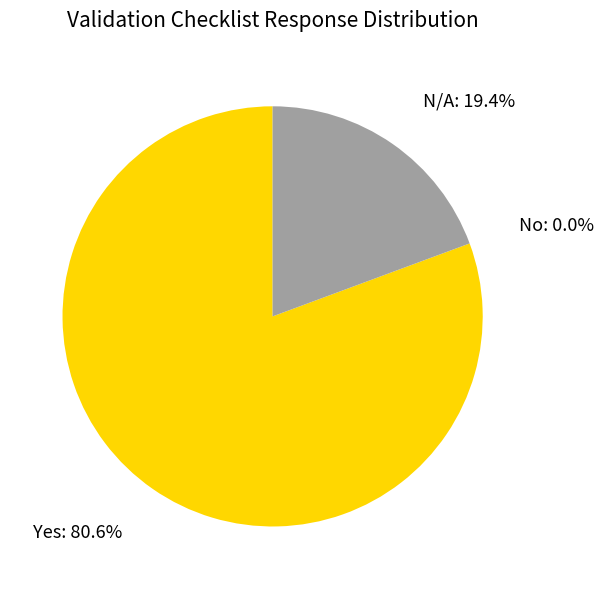

How many segments does this pie chart have?

3